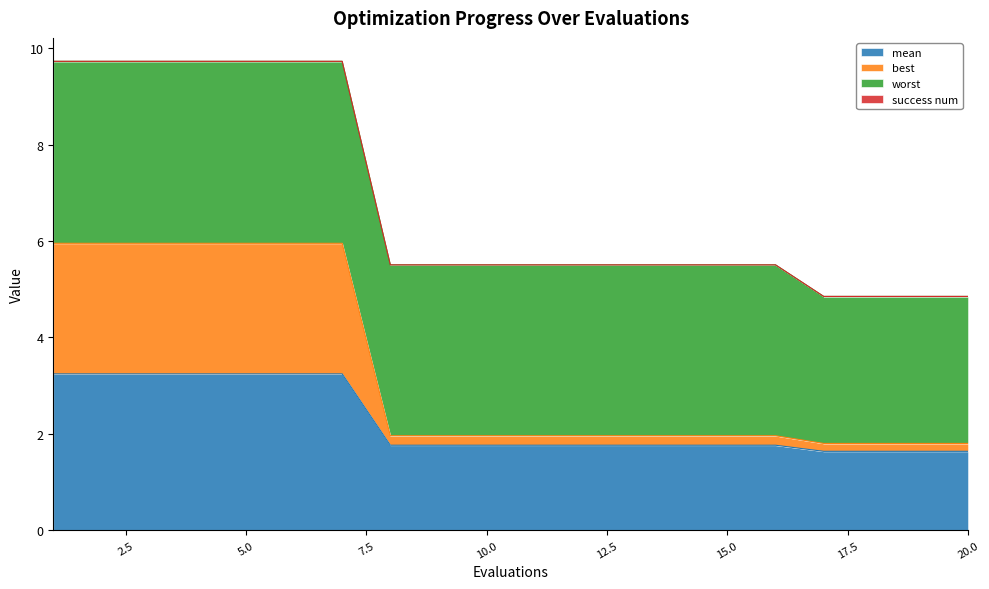

What is the lowest value of the mean series?

1.6